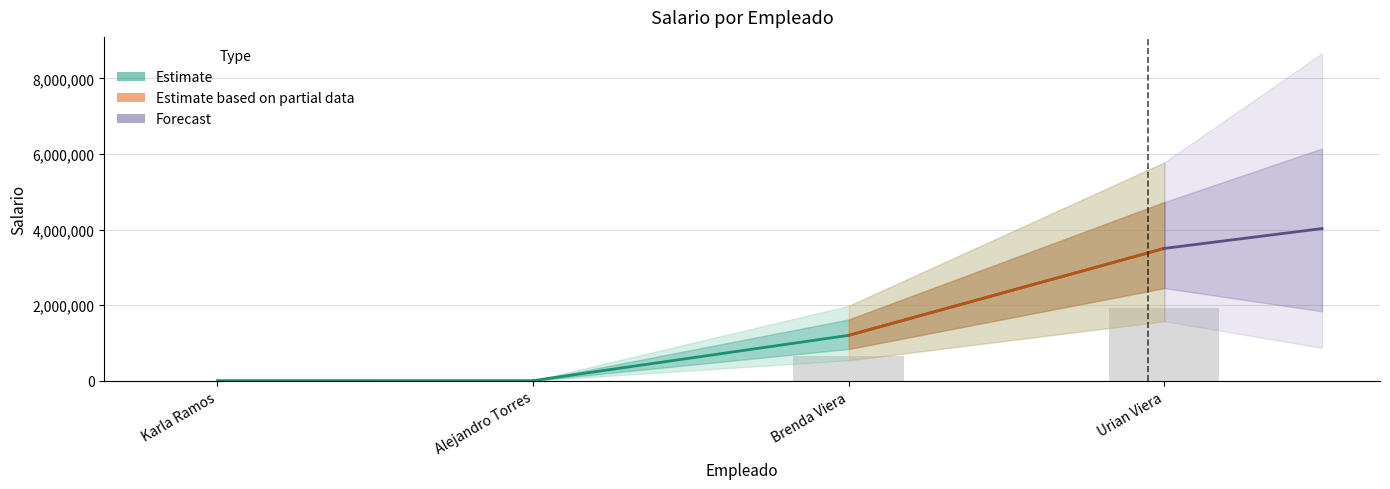

What is the value of the 2nd bar from the left?

2100